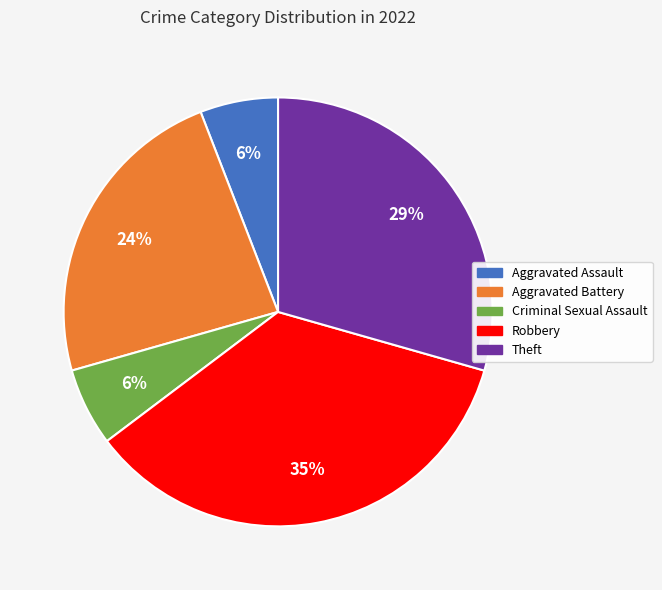

True or false: Aggravated Battery accounts for 16% of the total.

False